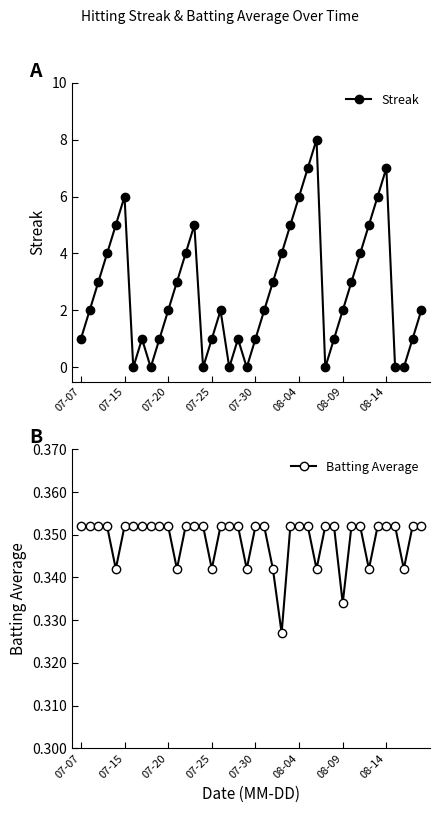

In Streak, how many points are higher than both neighbors (excluding endpoints)?

7